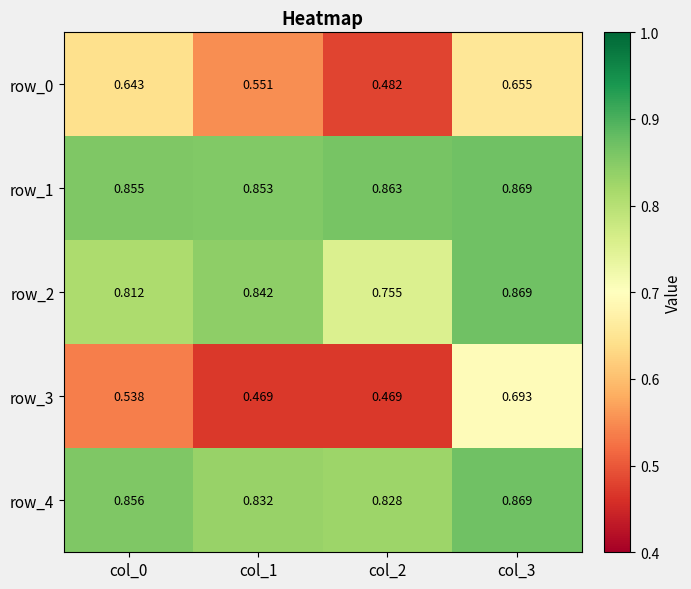

Reading right to left, extract all data points from this chart.

row_0: col_3=0.7	col_2=0.5	col_1=0.6	col_0=0.6
row_1: col_3=0.9	col_2=0.9	col_1=0.9	col_0=0.9
row_2: col_3=0.9	col_2=0.8	col_1=0.8	col_0=0.8
row_3: col_3=0.7	col_2=0.5	col_1=0.5	col_0=0.5
row_4: col_3=0.9	col_2=0.8	col_1=0.8	col_0=0.9